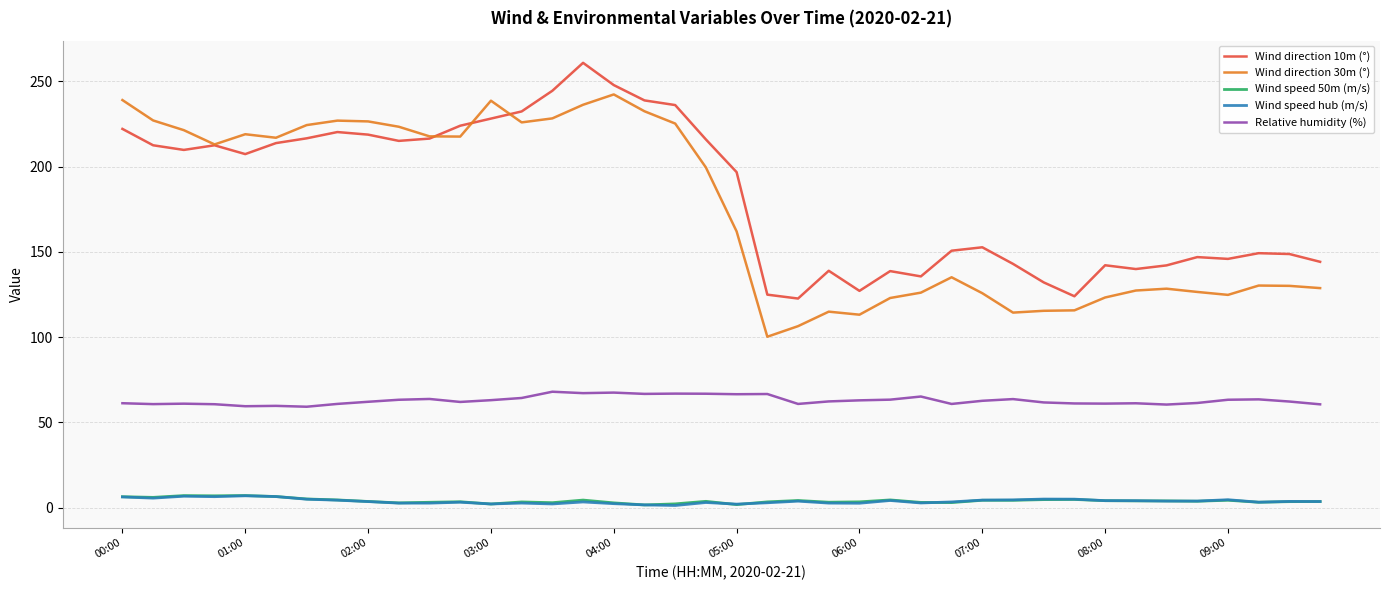

What is the greatest value displayed?

260.9